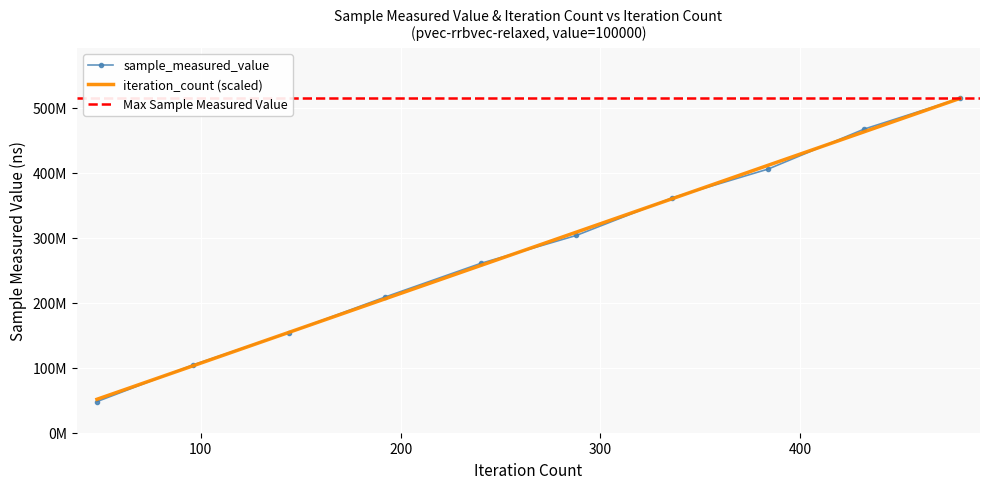

The sample_measured_value series shows 466803547.0 at 100000. True or false?

True